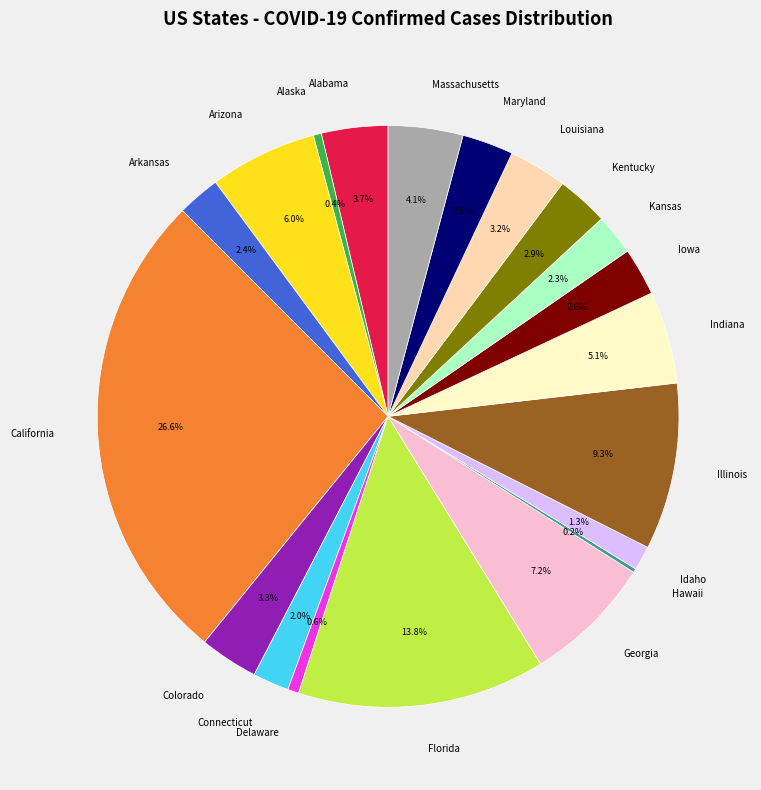

How much of the chart is everything except Kentucky?

97.1%